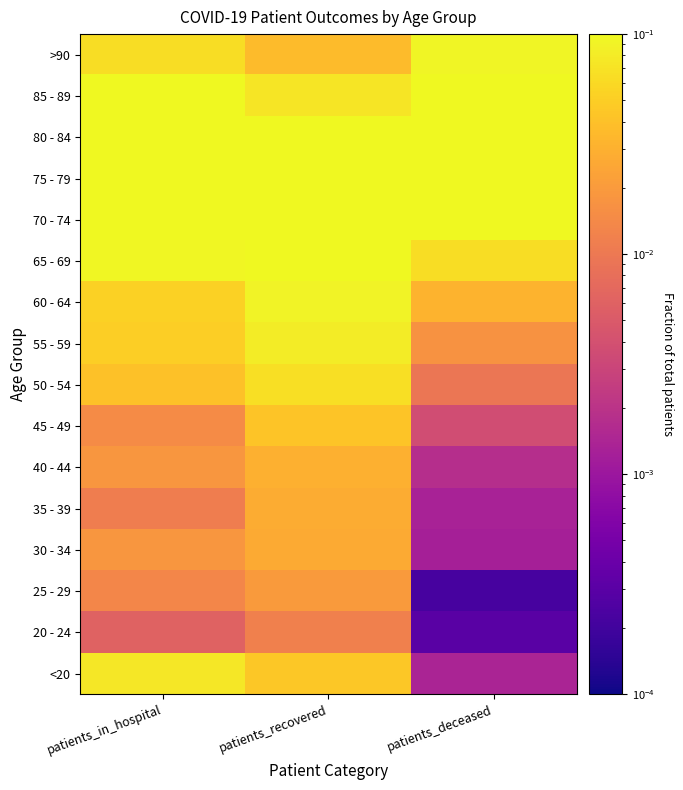

At which category does the chart reach its minimum across all series?

patients_deceased